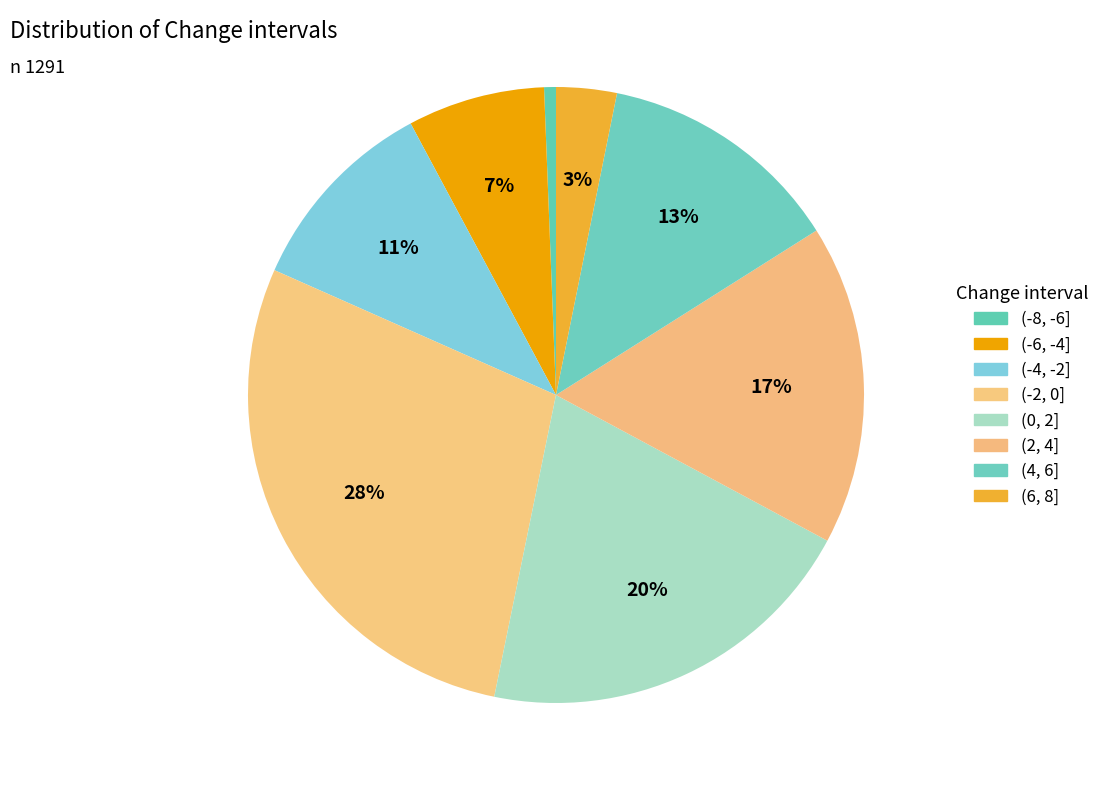

Is there any slice that represents more than half of the pie?

No